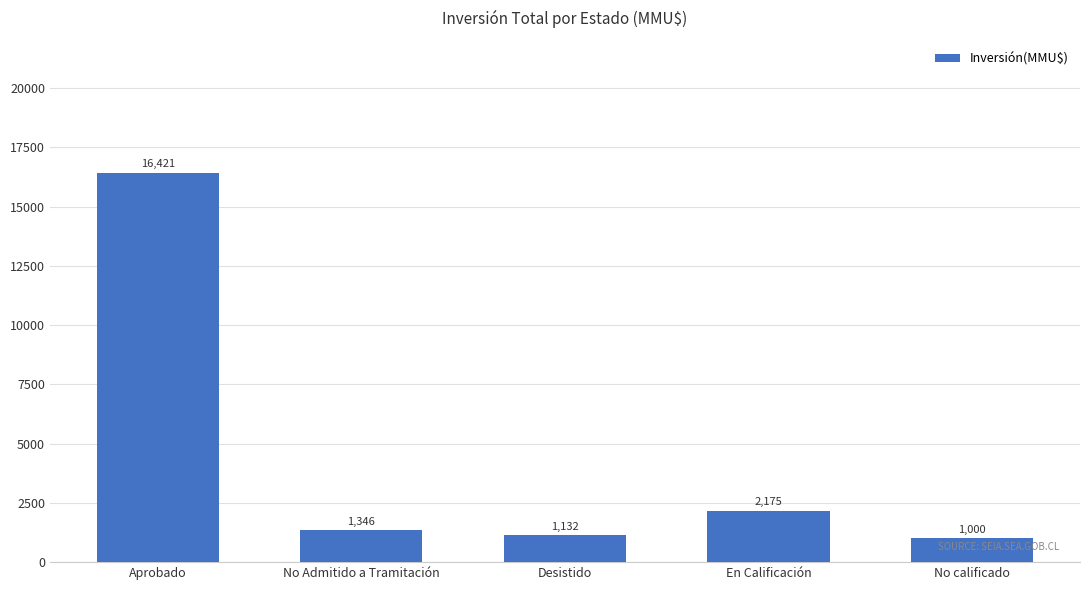

What is the label of the 2nd bar from the left?

No Admitido a Tramitación